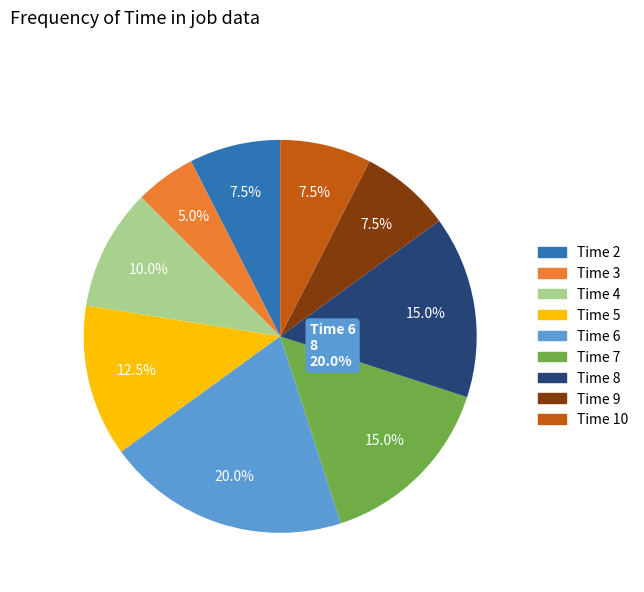

True or false: Time 4 accounts for 10% of the total.

True